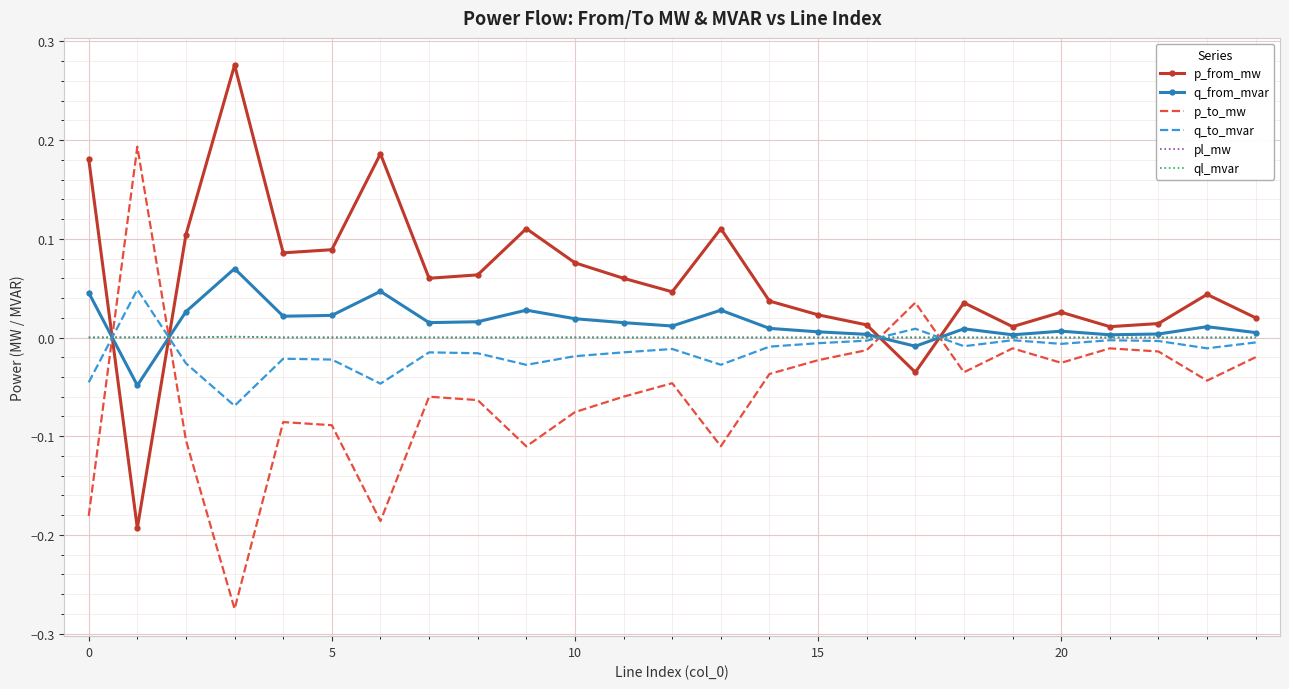

Which series has the largest total across all categories?

p_from_mw